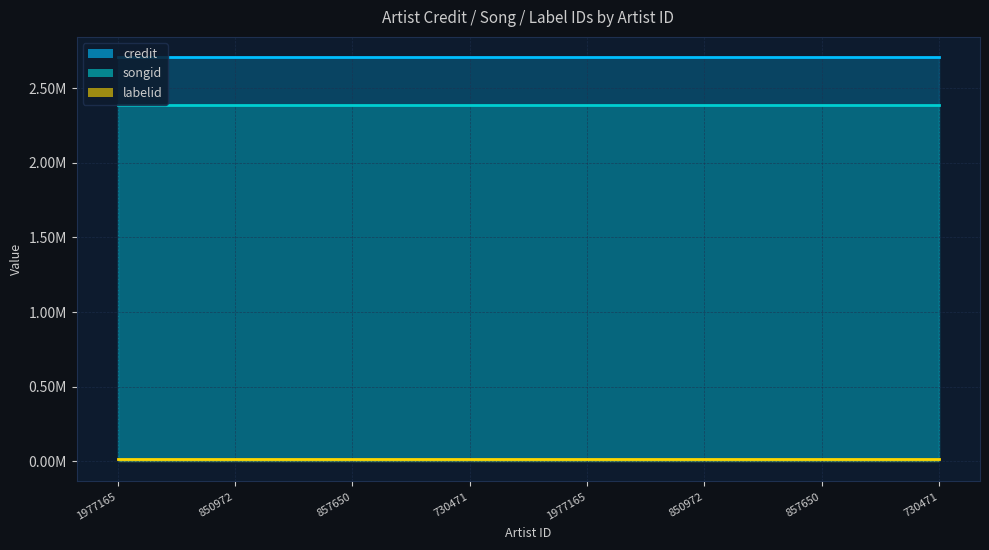

Reading right to left, list all the values displayed in this chart.

credit: 2708464	2708464	2708464	2708464	2708464	2708464	2708464	2708464
songid: 2387046	2387046	2387046	2387046	2387046	2387046	2387046	2387046
labelid: 15061	15061	15061	15061	15061	15061	15061	15061